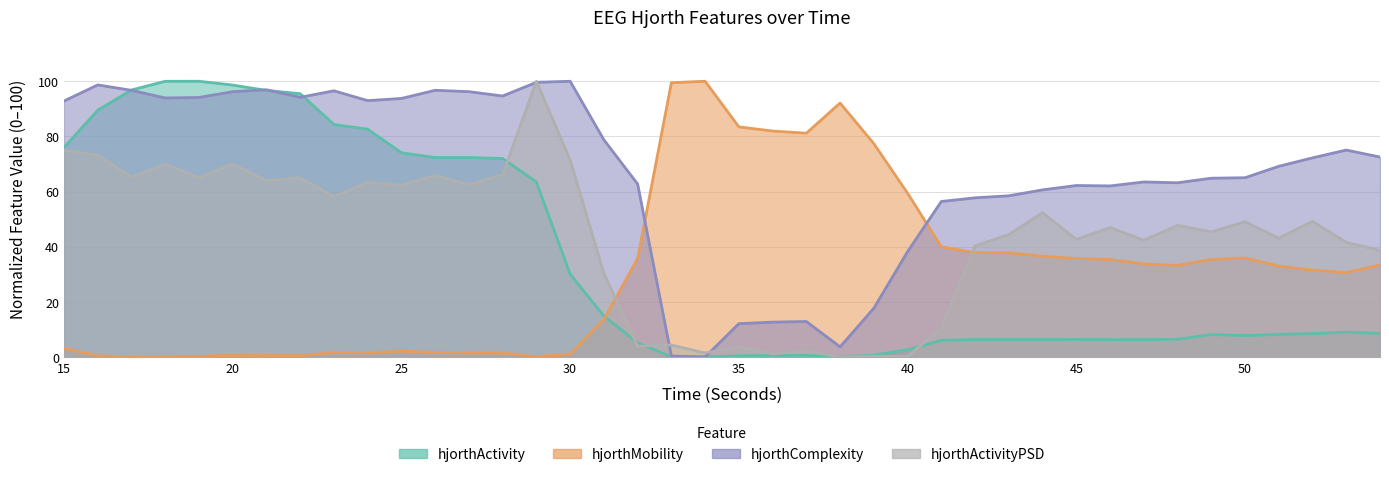

Reading left to right, what are all the values shown in this chart?

hjorthActivity_EEG: 15=76.0	16=89.5	17=96.8	18=100.0	19=100.0	20=98.6	21=96.7	22=95.5	23=84.3	24=82.6	25=74.1	26=72.3	27=72.3	28=72.0	29=63.4	30=30.0	31=14.9	32=5.1	33=0.0	34=0.0	35=0.4	36=0.5	37=0.5	38=0.1	39=0.6	40=2.6	41=6.0	42=6.3	43=6.3	44=6.3	45=6.3	46=6.3	47=6.3	48=6.4	49=8.1	50=7.7	51=8.2	52=8.5	53=9.0	54=8.5
hjorthMobility_EEG: 15=3.1	16=0.4	17=0.0	18=0.2	19=0.3	20=0.5	21=0.5	22=0.4	23=1.6	24=1.5	25=2.1	26=1.6	27=1.5	28=1.4	29=0.1	30=0.9	31=13.6	32=35.6	33=99.5	34=100.0	35=83.5	36=81.9	37=81.2	38=92.1	39=77.4	40=59.4	41=39.9	42=37.9	43=37.8	44=36.5	45=35.7	46=35.3	47=33.7	48=33.2	49=35.3	50=35.9	51=33.0	52=31.5	53=30.6	54=33.4
hjorthComplexity_EEG: 15=92.8	16=98.7	17=96.7	18=93.9	19=94.1	20=96.2	21=96.9	22=94.2	23=96.5	24=93.0	25=93.8	26=96.7	27=96.2	28=94.6	29=99.6	30=100.0	31=78.8	32=62.7	33=0.3	34=0.0	35=12.1	36=12.6	37=12.9	38=3.7	39=17.7	40=38.2	41=56.4	42=57.7	43=58.4	44=60.6	45=62.2	46=62.0	47=63.5	48=63.2	49=64.8	50=65.0	51=69.2	52=72.2	53=75.0	54=72.5
hjorthActivityPSD_EEG: 15=75.0	16=73.1	17=65.3	18=69.9	19=65.0	20=70.0	21=64.0	22=65.0	23=58.2	24=63.3	25=62.3	26=65.8	27=62.5	28=66.1	29=100.0	30=71.5	31=30.3	32=3.9	33=4.3	34=1.4	35=3.6	36=1.1	37=2.1	38=0.0	39=0.3	40=0.2	41=10.5	42=40.3	43=44.4	44=52.3	45=42.6	46=46.9	47=42.4	48=47.7	49=45.4	50=49.0	51=43.1	52=49.2	53=41.6	54=38.6